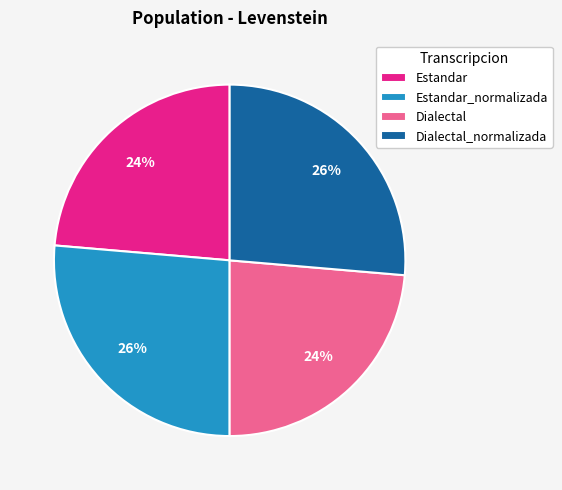

Between Estandar_normalizada and Estandar, which is larger?

Estandar_normalizada